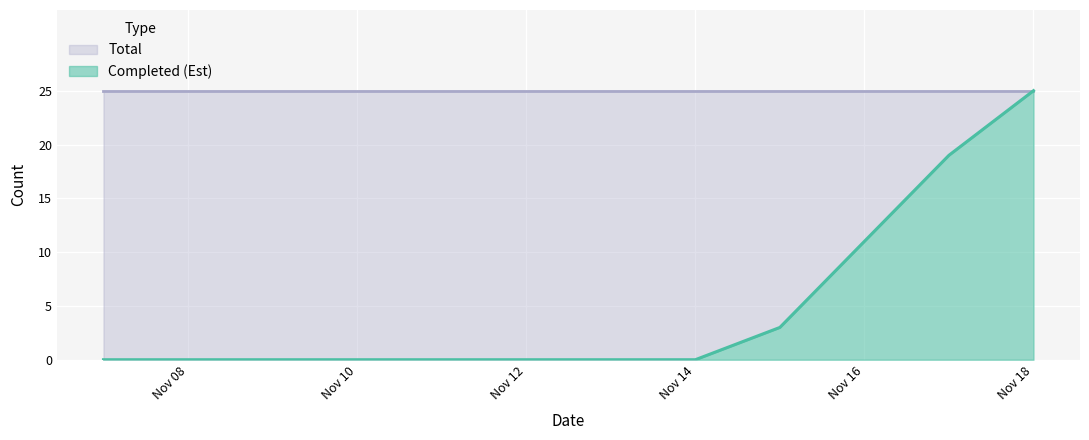

What is the difference between the maximum and minimum values?

25